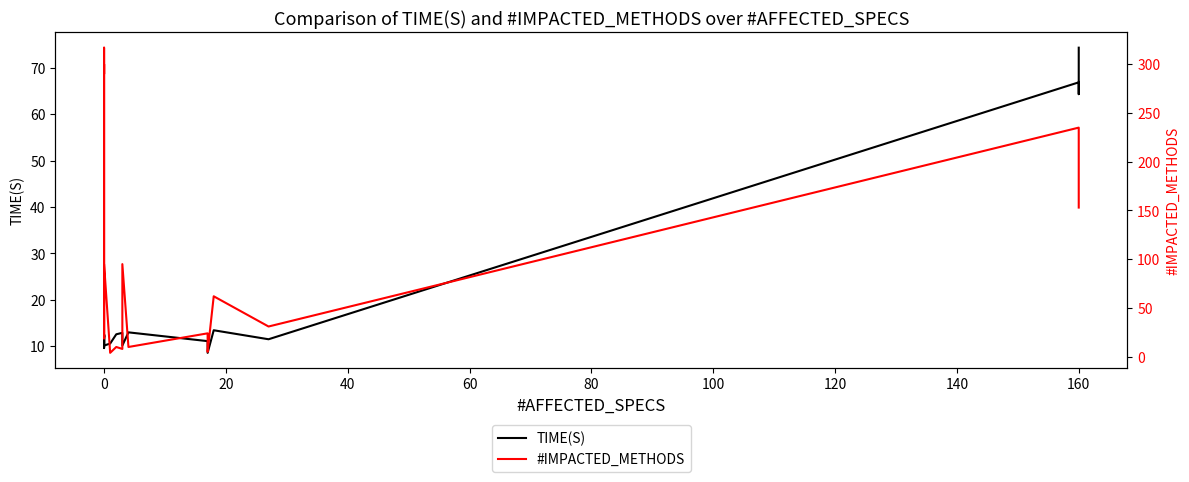

Reading left to right, what are all the values shown in this chart?

TIME(S): 10.0	12.6	10.1	12.5	12.0	12.3	9.6	10.1	10.6	12.6	12.9	10.1	13.0	11.1	8.6	13.4	11.5	66.9	64.4	74.4
#IMPACTED_METHODS: 19.0	300.0	290.0	317.0	41.0	19.0	26.0	95.0	4.0	10.0	8.0	95.0	10.0	24.0	5.0	62.0	31.0	235.0	162.0	153.0